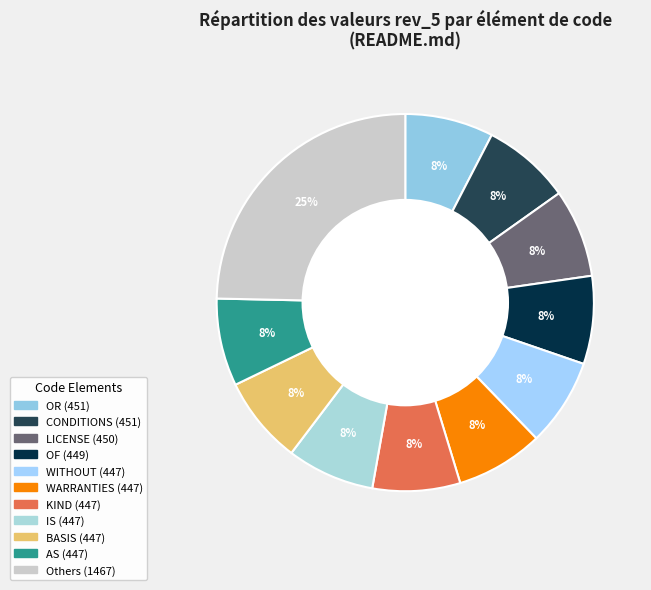

Does any single category account for the majority?

No